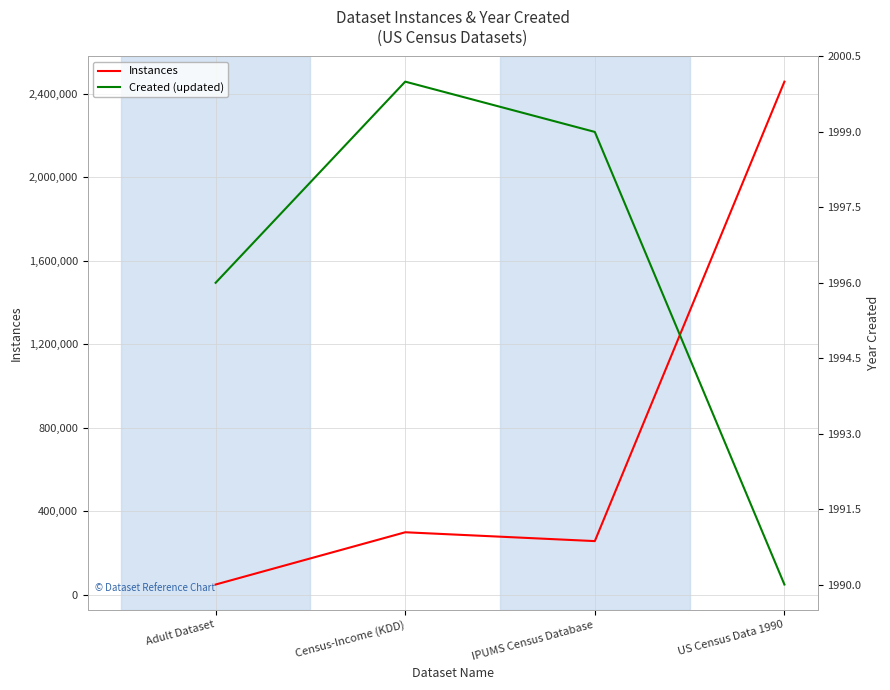

True or false: Instances has more than 2 interior local peaks.

False